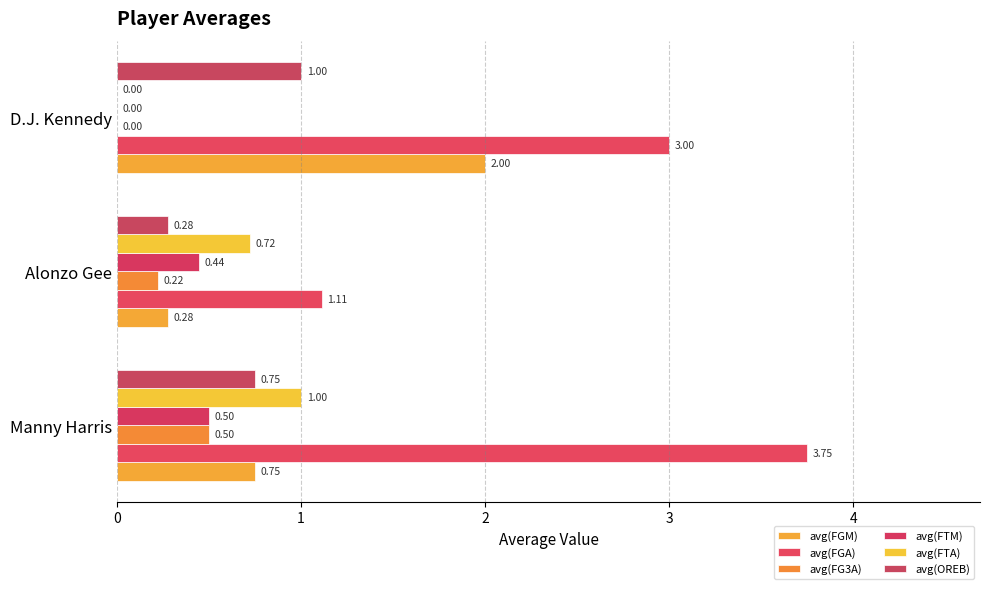

Count the avg(OREB) values in the range 0 to 1.

3